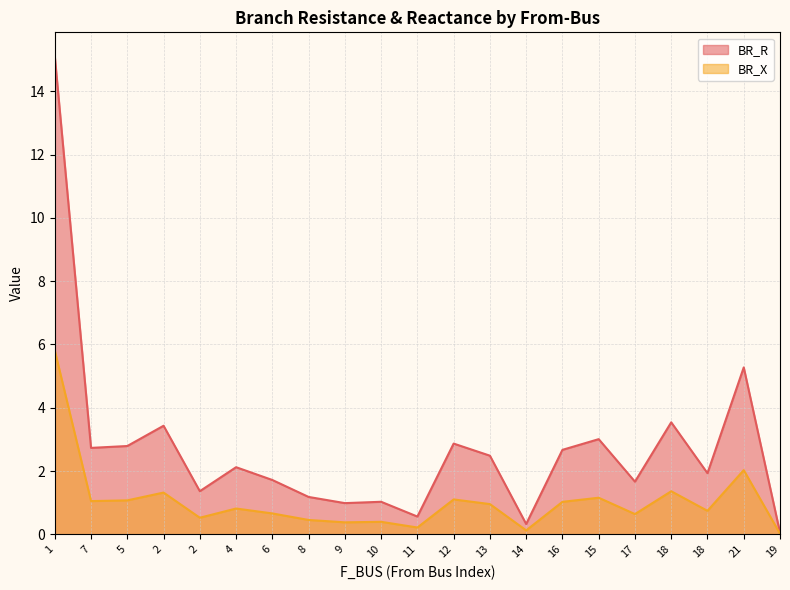

How many lines are shown in the chart?

2